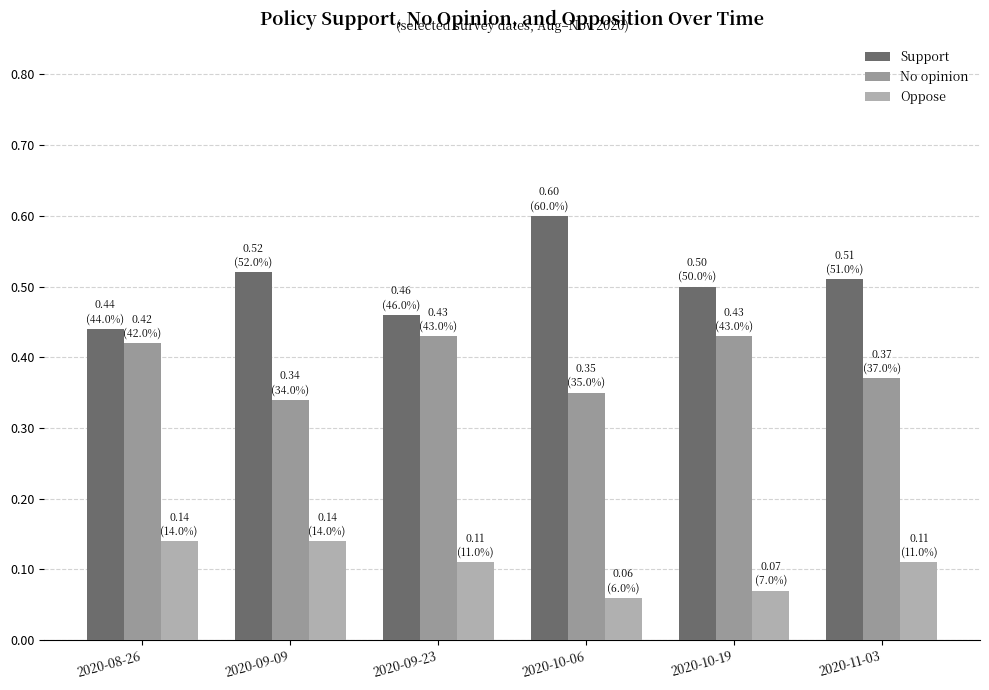

What is the total value across all series at 2020-09-09?

1.0